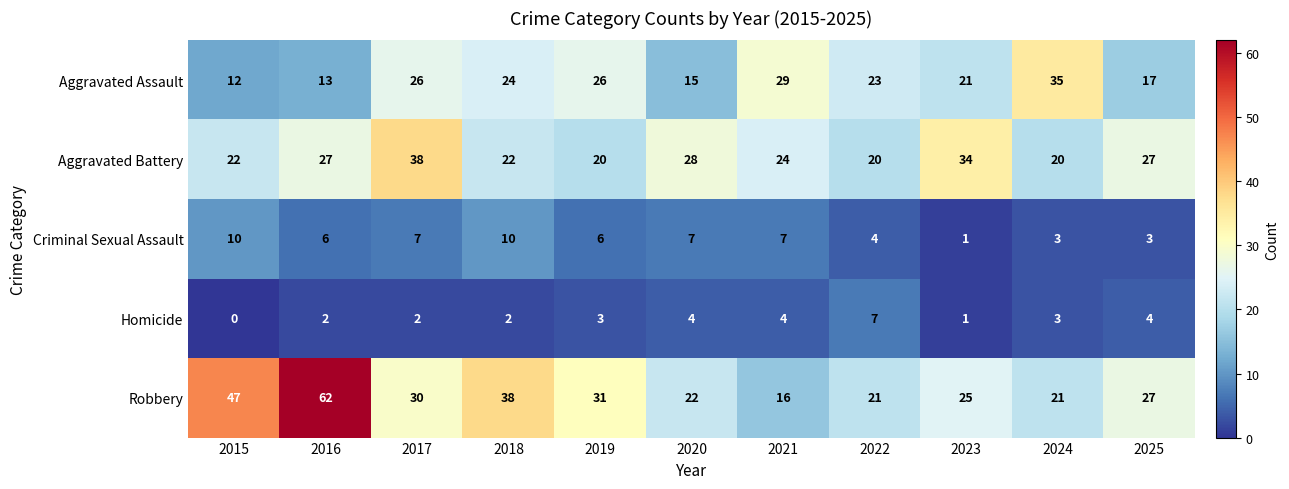

Where does the Criminal Sexual Assault series first go above 6?

2015